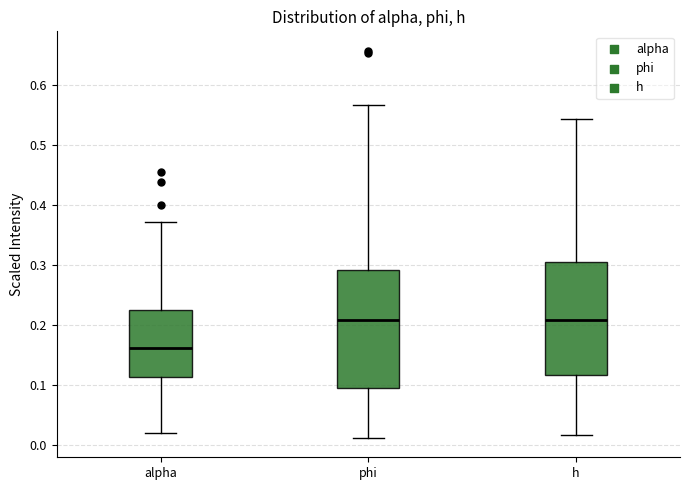

Reading left to right, read every box against the y-axis: the position of its median line, the range the box covers, and the ends of its whiskers. The values are not printed on the chart, so give them approximately, as read against the axis.

alpha: median 0.16, box 0.11 to 0.23, whiskers 0.02 to 0.37
phi: median 0.21, box 0.10 to 0.29, whiskers 0.01 to 0.57
h: median 0.21, box 0.12 to 0.31, whiskers 0.02 to 0.54